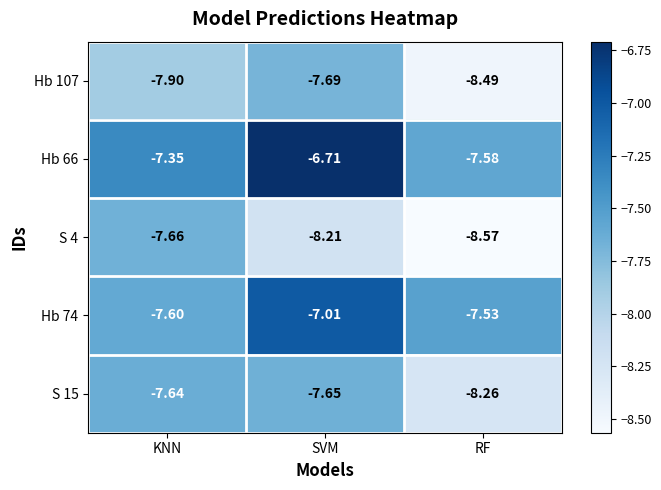

List the series in order of their peak value, highest first.

Hb 66, Hb 74, S 15, S 4, Hb 107